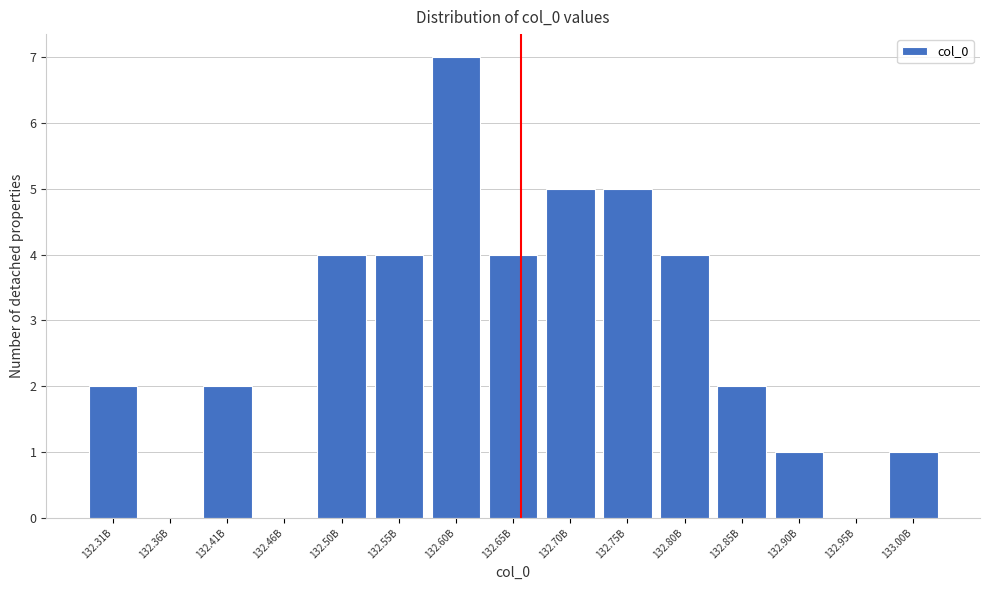

Reading left to right, list all the values displayed in this chart.

132.31B=2	132.36B=0	132.41B=2	132.46B=0	132.50B=4	132.55B=4	132.60B=7	132.65B=4	132.70B=5	132.75B=5	132.80B=4	132.85B=2	132.90B=1	132.95B=0	133.00B=1